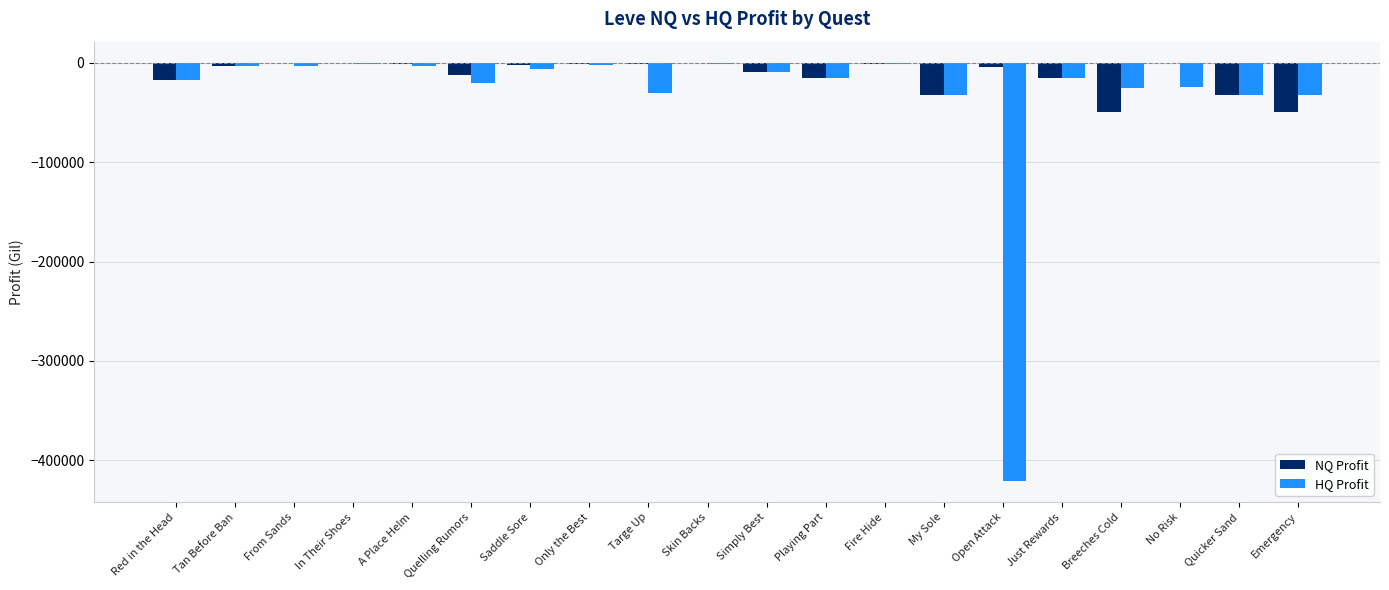

Does the chart contain stacked bars?

No